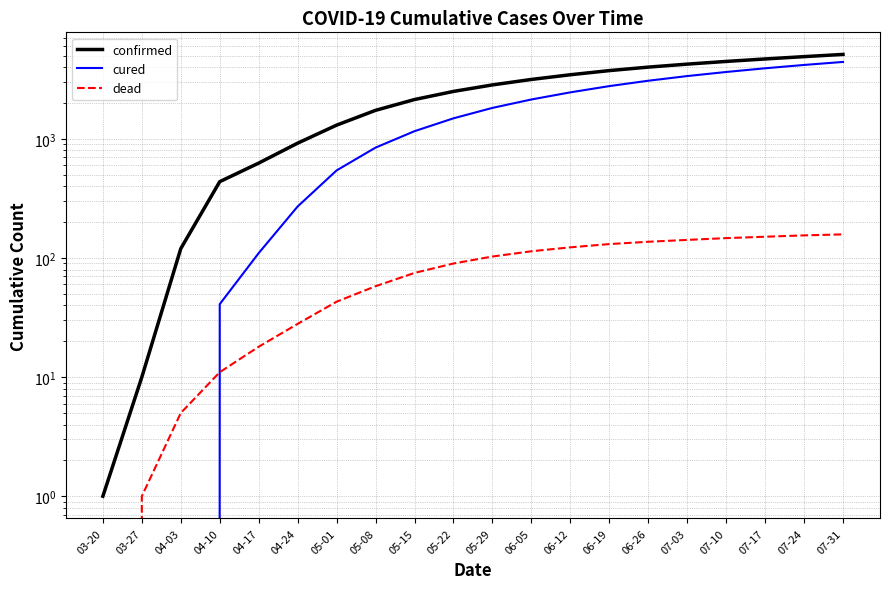

What is the average value of the confirmed series?

2525